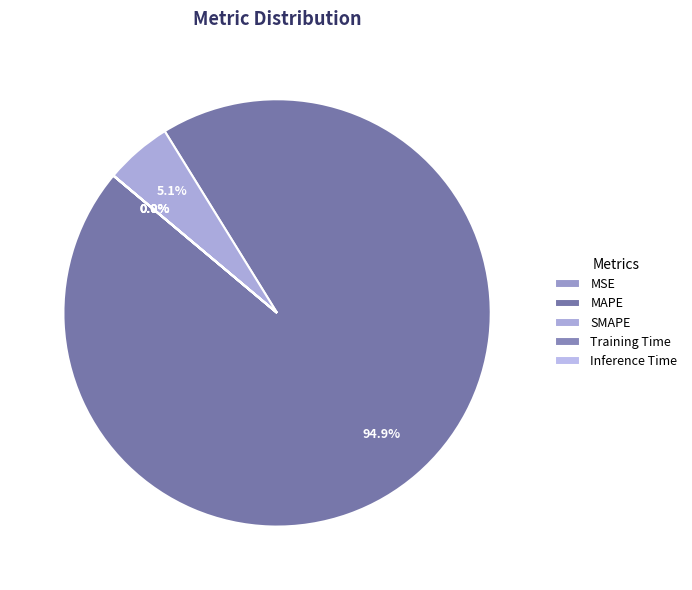

What is the majority slice?

MAPE